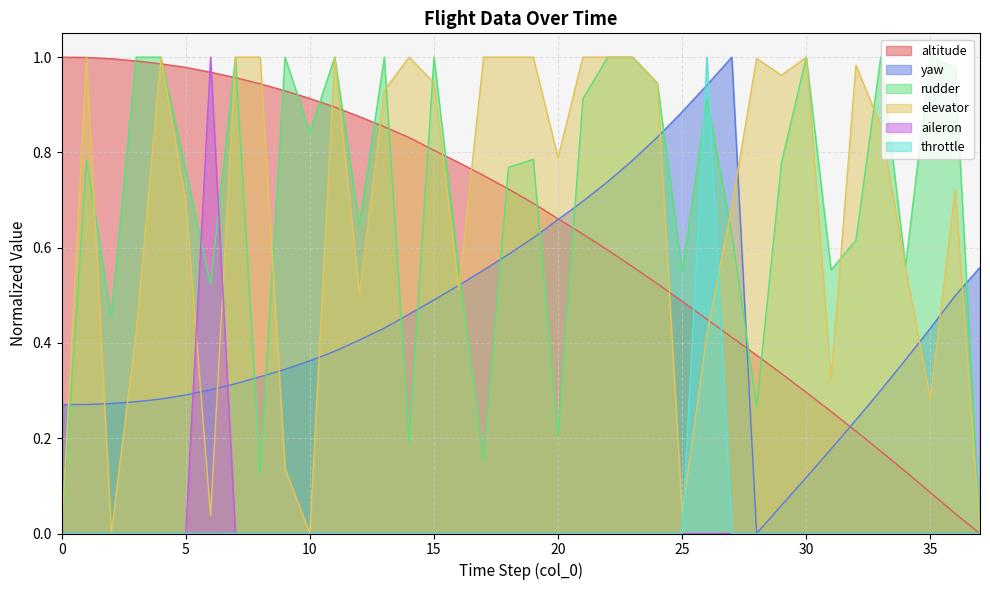

True or false: throttle has a value of -0.5 at 1.

False